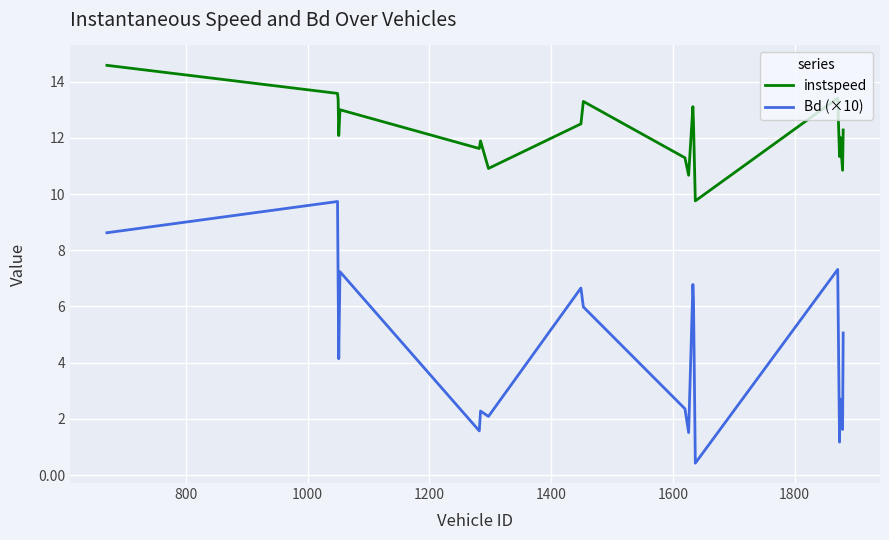

What is the difference between the maximum and minimum values in the Bd (×10) series?

9.3